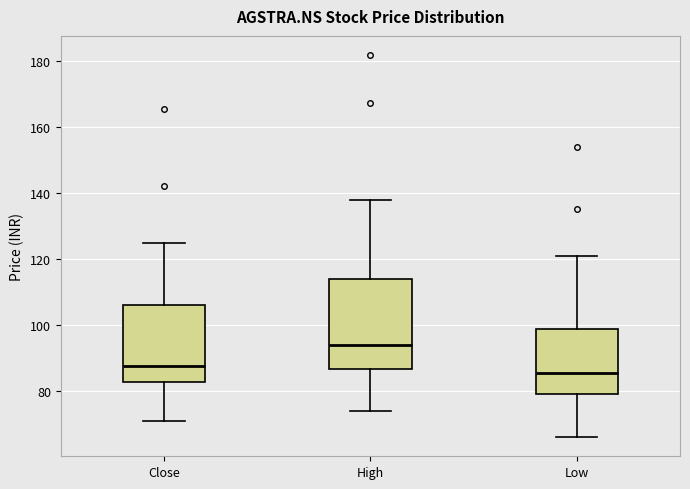

Reading left to right, transcribe this box plot: for each box, give where its median line is, the range the box spans, and where its two whiskers end, as read against the y-axis. The values are not printed on the chart, so give them approximately, as read against the axis.

Close: median 88, box 82 to 106, whiskers 70 to 124
High: median 94, box 86 to 114, whiskers 74 to 138
Low: median 86, box 80 to 98, whiskers 66 to 120